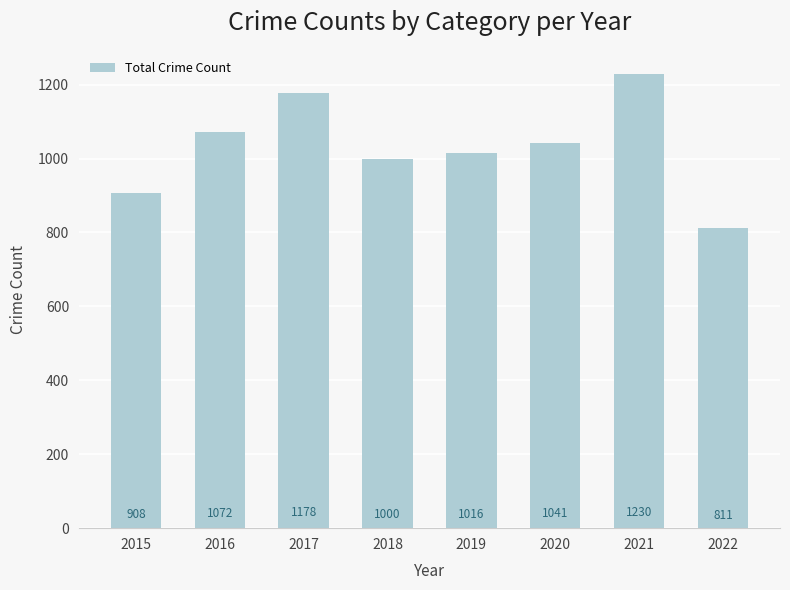

What is the average value?

1032